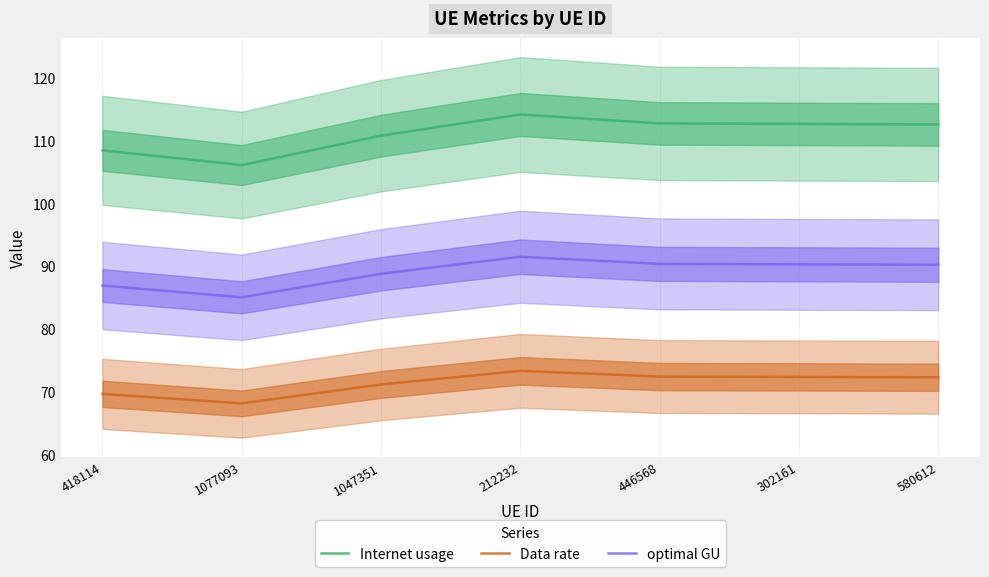

Reading left to right, extract all data points from this chart.

Internet usage: 418114=108.4	1077093=106.1	1047351=110.7	212232=114.1	446568=112.7	302161=112.6	580612=112.5
Data rate: 418114=69.7	1077093=68.2	1047351=71.2	212232=73.3	446568=72.4	302161=72.4	580612=72.3
optimal GU: 418114=86.9	1077093=85.0	1047351=88.8	212232=91.5	446568=90.3	302161=90.3	580612=90.2